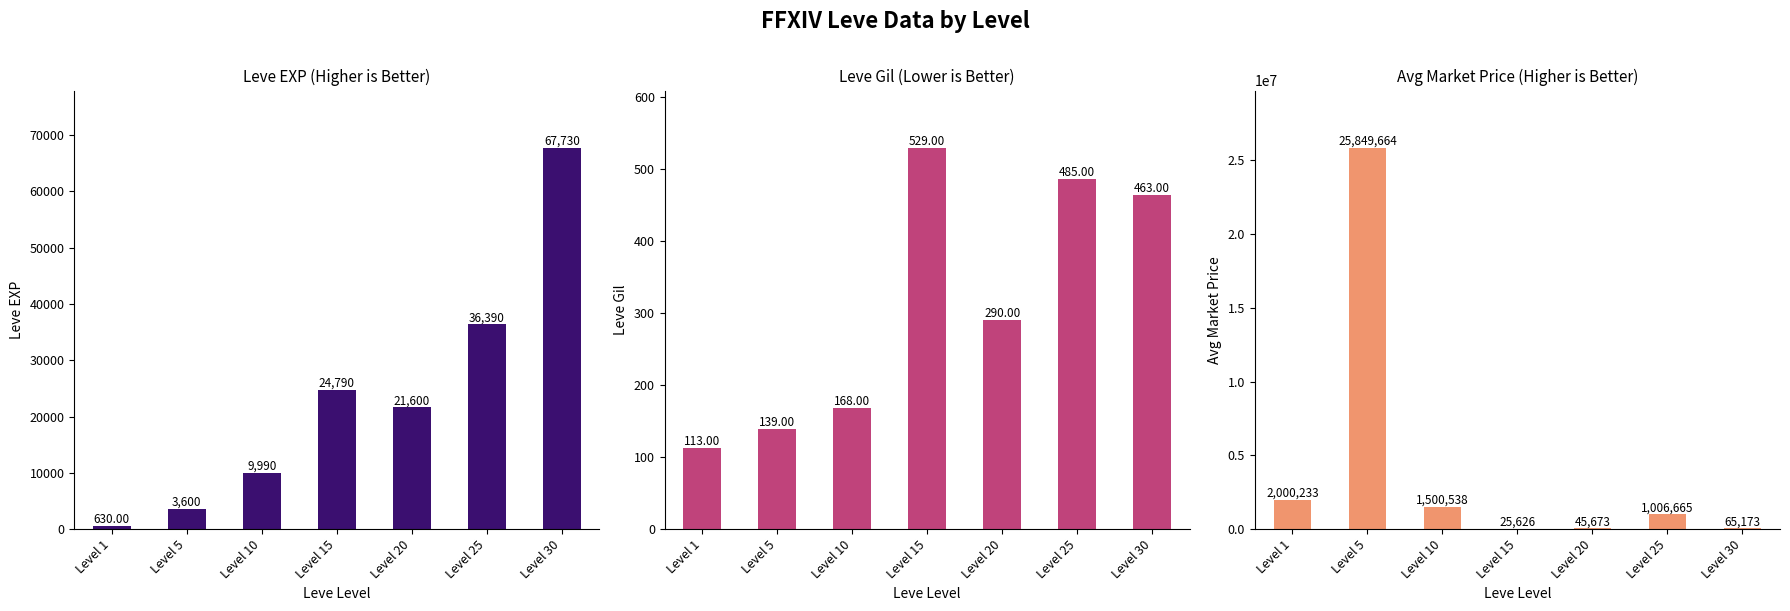

At which label does currentAveragePrice reach its peak?

Level 5